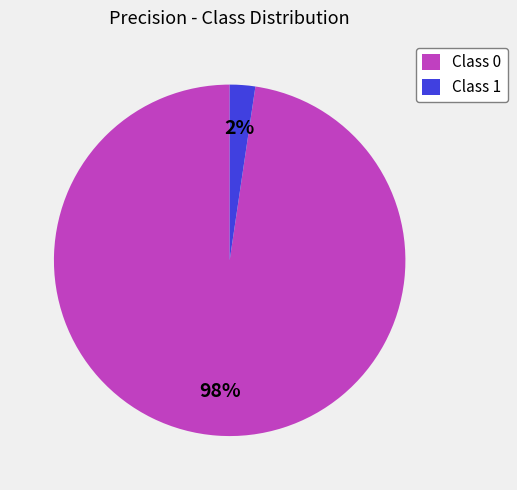

Does Class 1 account for over 50% of the chart?

No